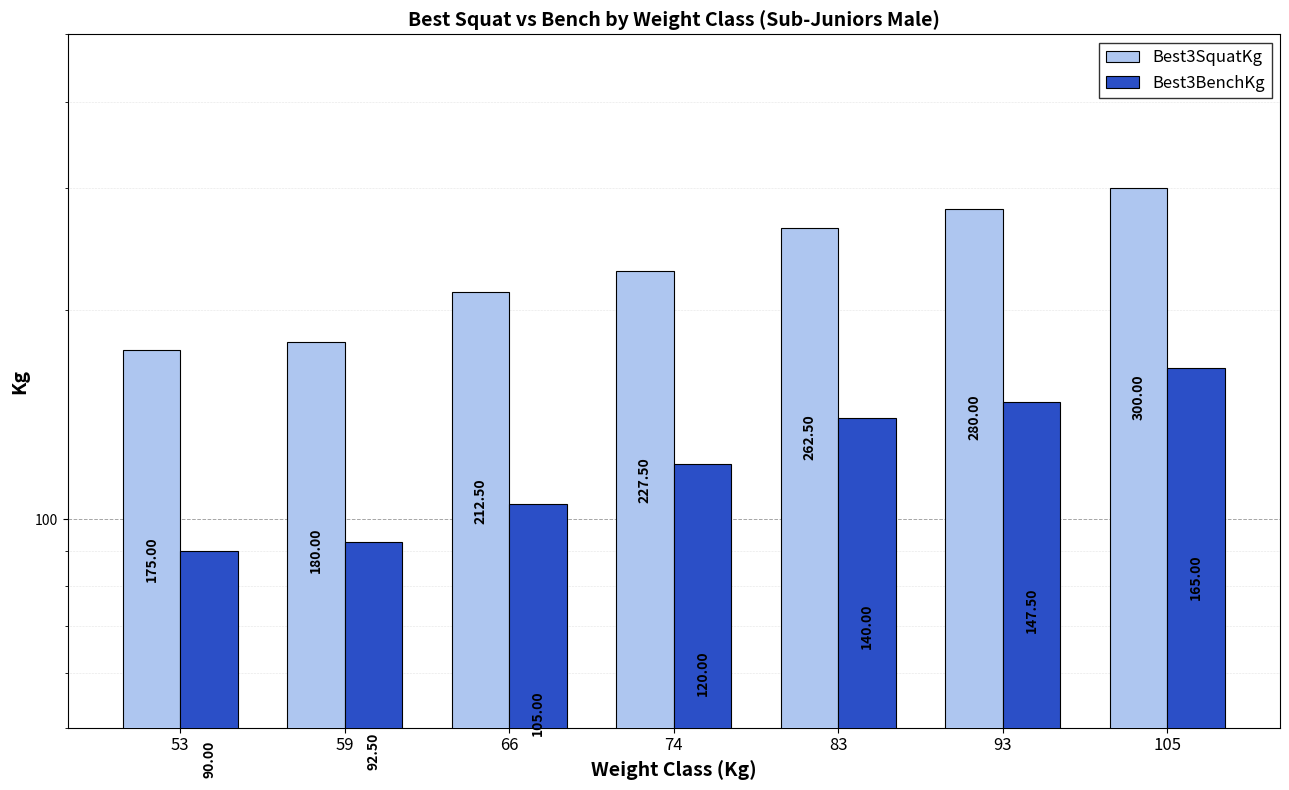

How many series are shown in this chart?

2